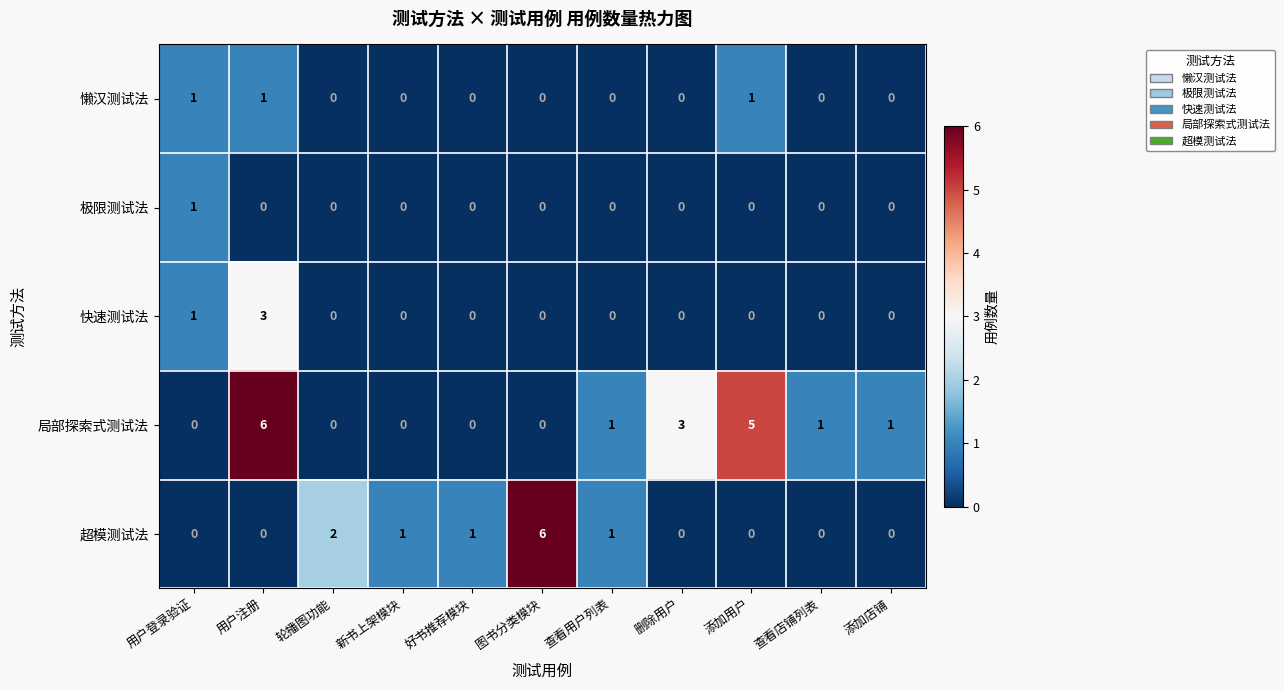

Which category has the highest value in the 极限测试法 series?

用户登录验证